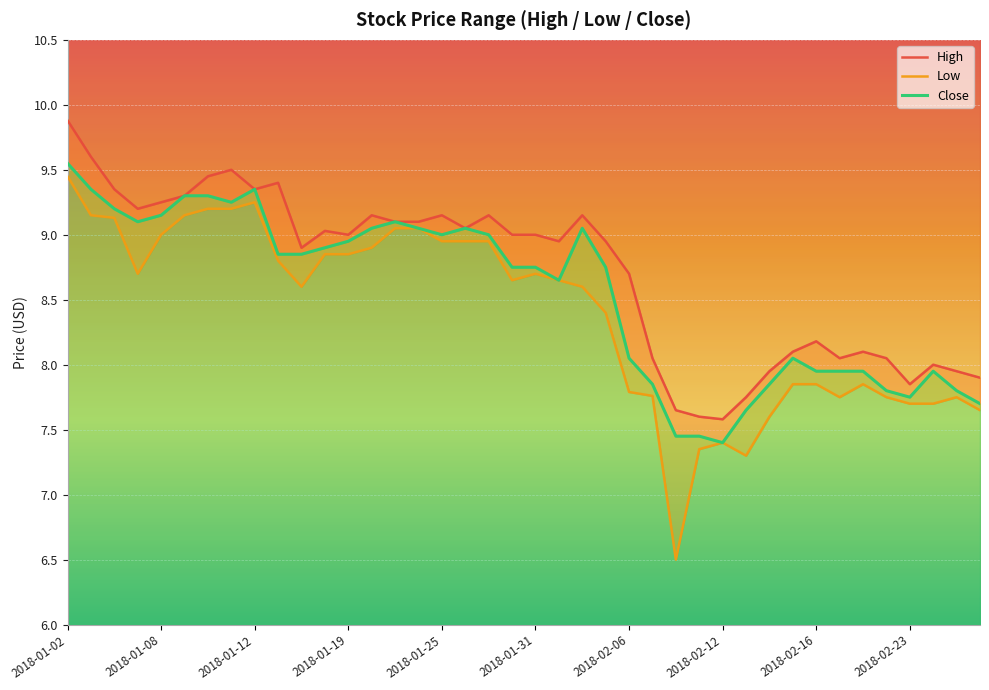

How many lines are shown in the chart?

3